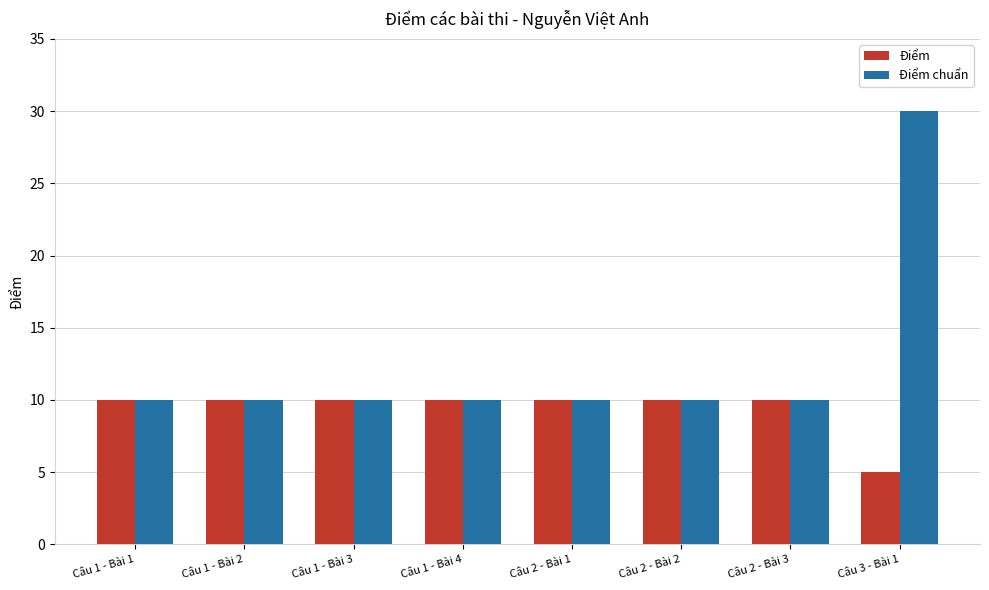

Does the chart contain stacked bars?

No